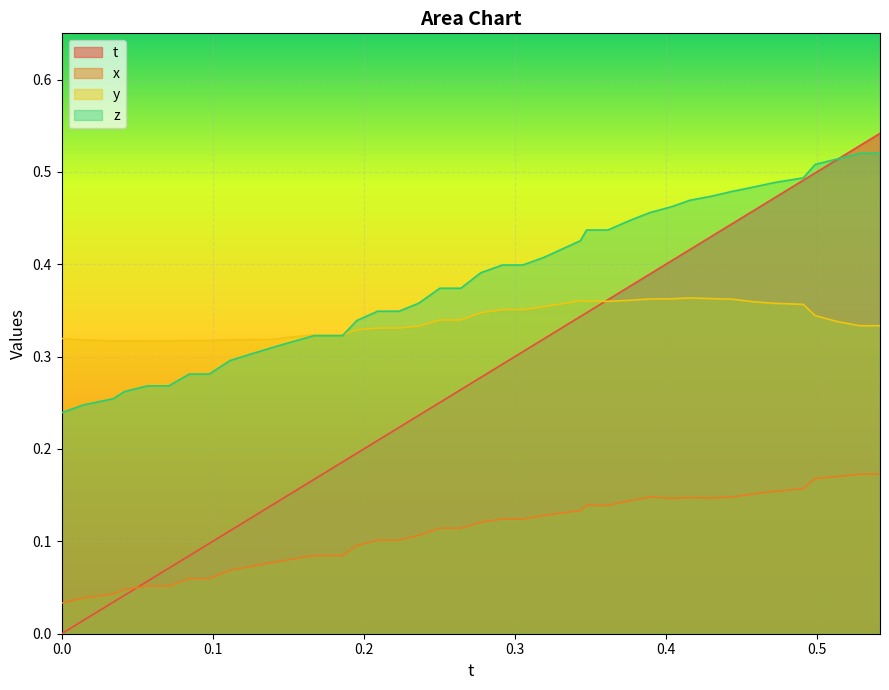

Rank the series by their average value, from highest to lowest.

z, y, t, x